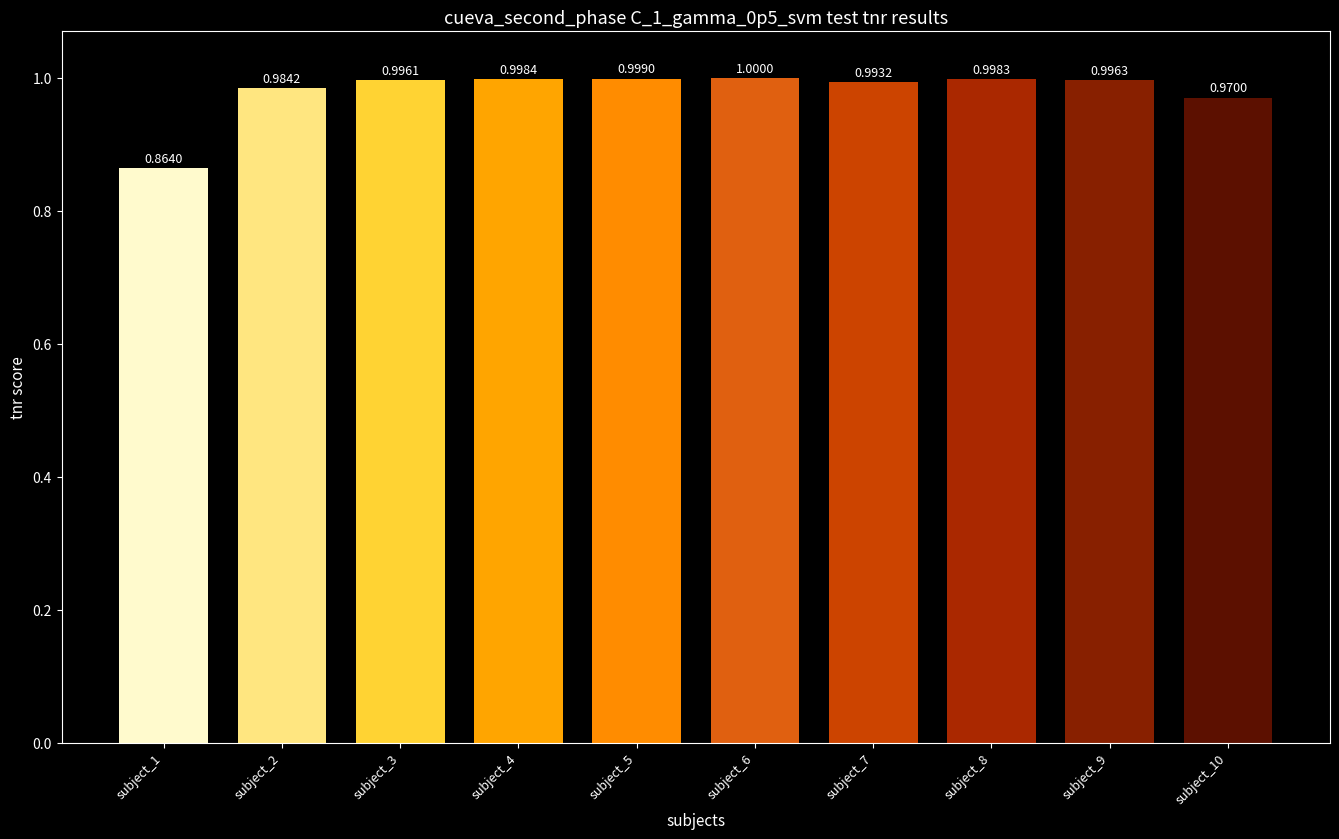

Rank the categories by value from lowest to highest.

subject_1, subject_10, subject_2, subject_7, subject_3, subject_9, subject_8, subject_4, subject_5, subject_6